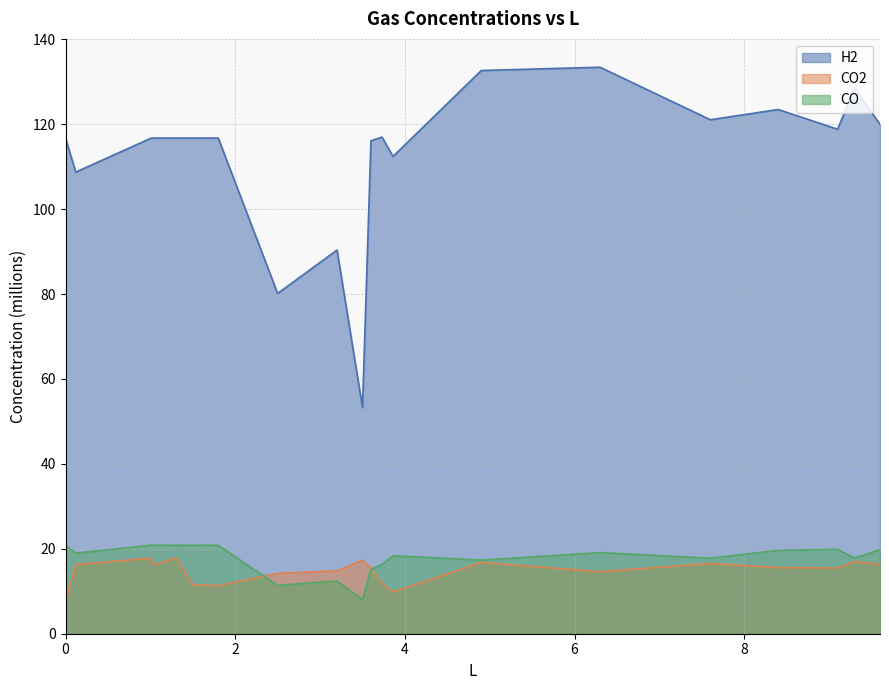

Which label corresponds to the largest value in the chart?

6.3